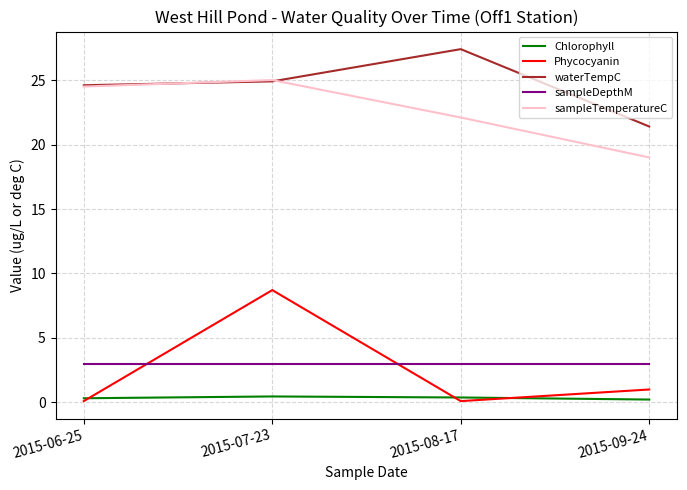

Is this an area chart (filled region under the line)?

No